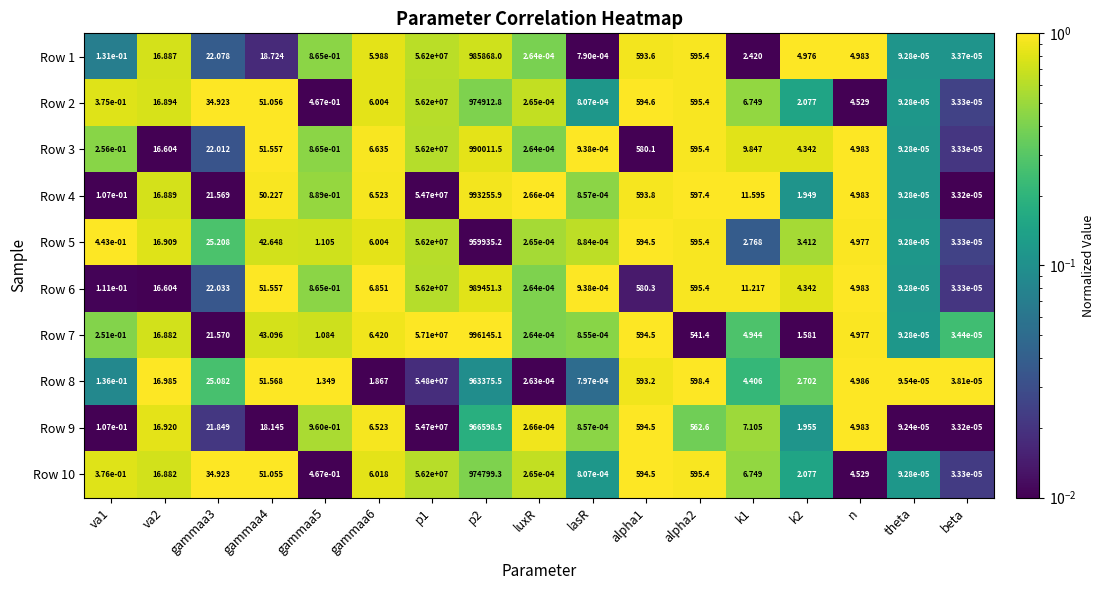

Which series has the largest total across all categories?

Row 7